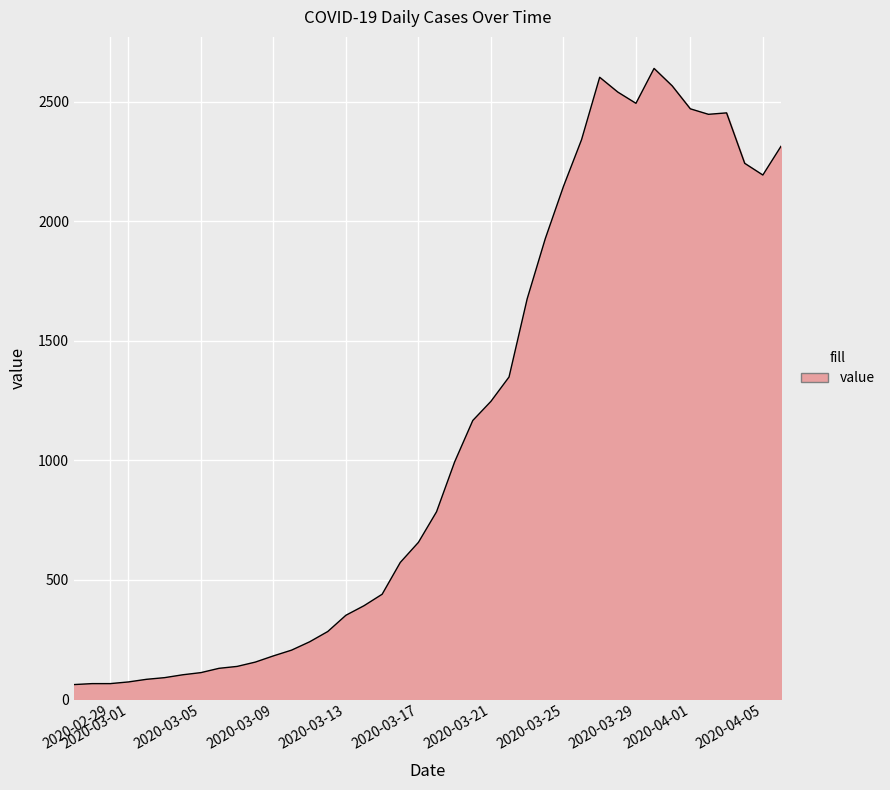

What is the maximum value shown in the chart?

2639